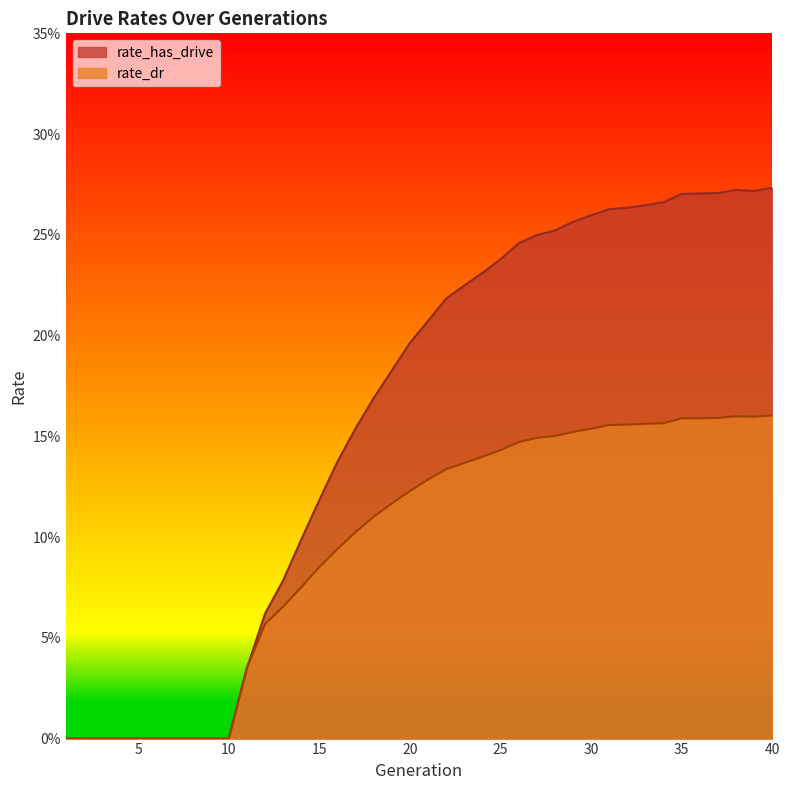

What is the difference between the maximum and minimum values in the rate_dr series?

0.2